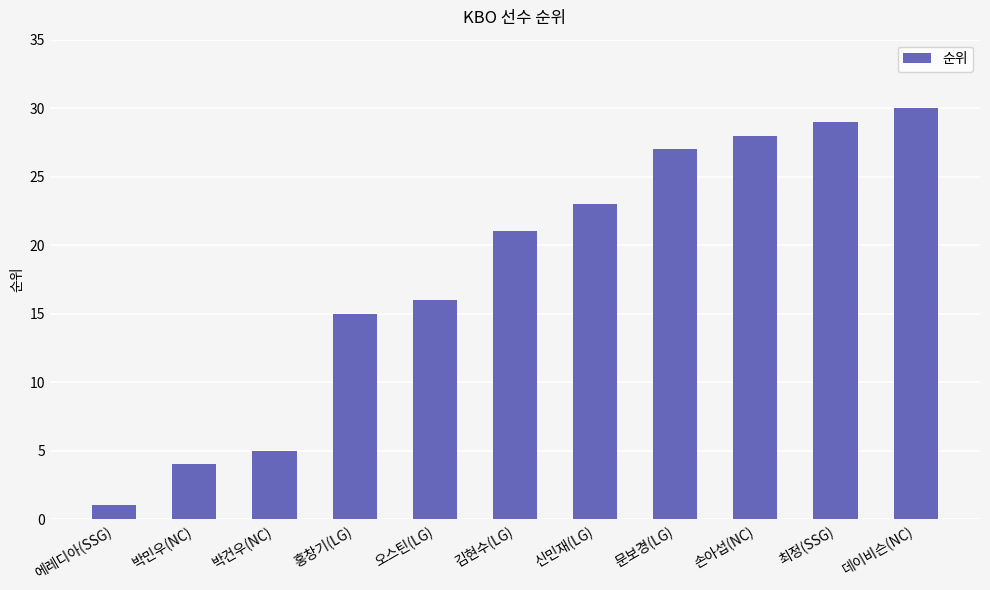

Rank the categories by value from lowest to highest.

에레디아(SSG), 박민우(NC), 박건우(NC), 홍창기(LG), 오스틴(LG), 김현수(LG), 신민재(LG), 문보경(LG), 손아섭(NC), 최정(SSG), 데이비슨(NC)